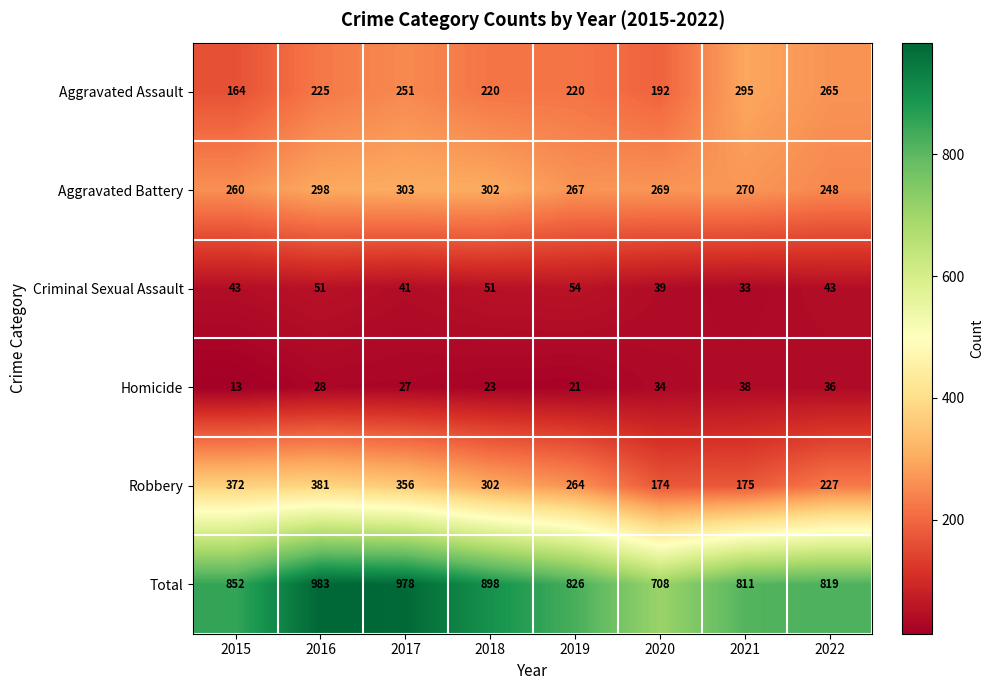

What is the sum of all Aggravated Assault values?

1832